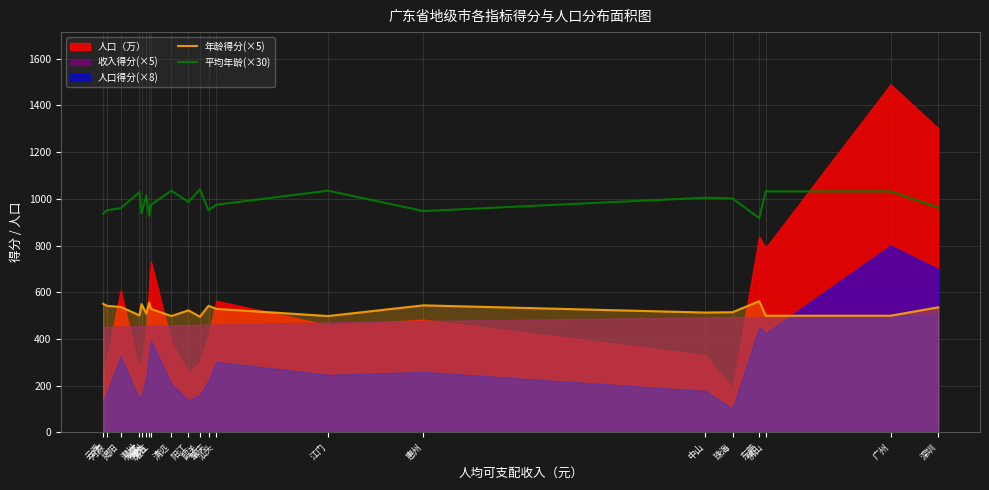

List the labels in order of 年龄得分(×5) value, largest first.

东莞, 茂名, 云浮, 汕尾, 惠州, 河源, 肇庆, 揭阳, 深圳, 湛江, 汕头, 阳江, 珠海, 中山, 梅州, 潮州, 佛山, 广州, 清远, 江门, 韶关